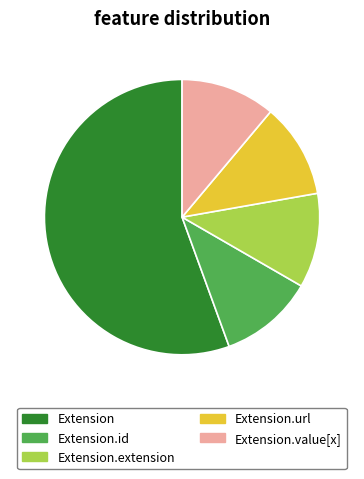

Is there any slice that represents more than half of the pie?

Yes